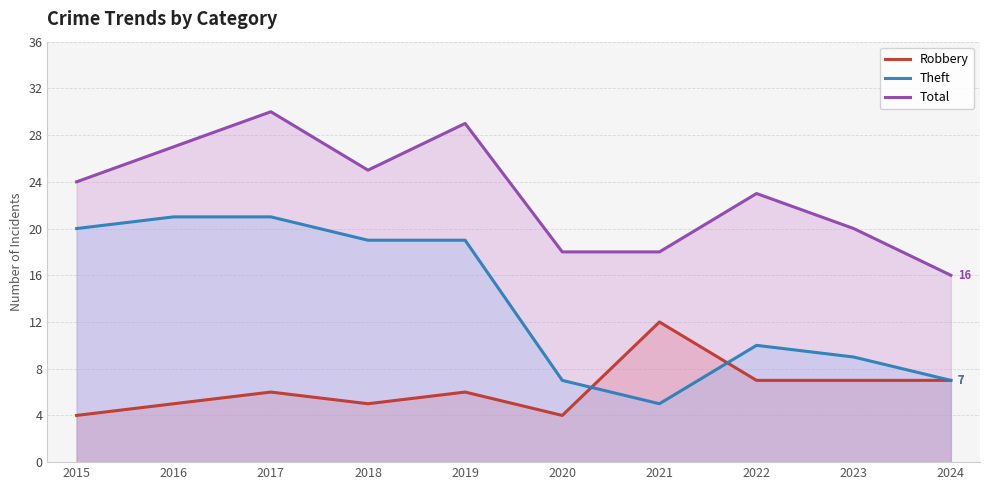

List the series in order of their peak value, lowest first.

Robbery, Theft, Total